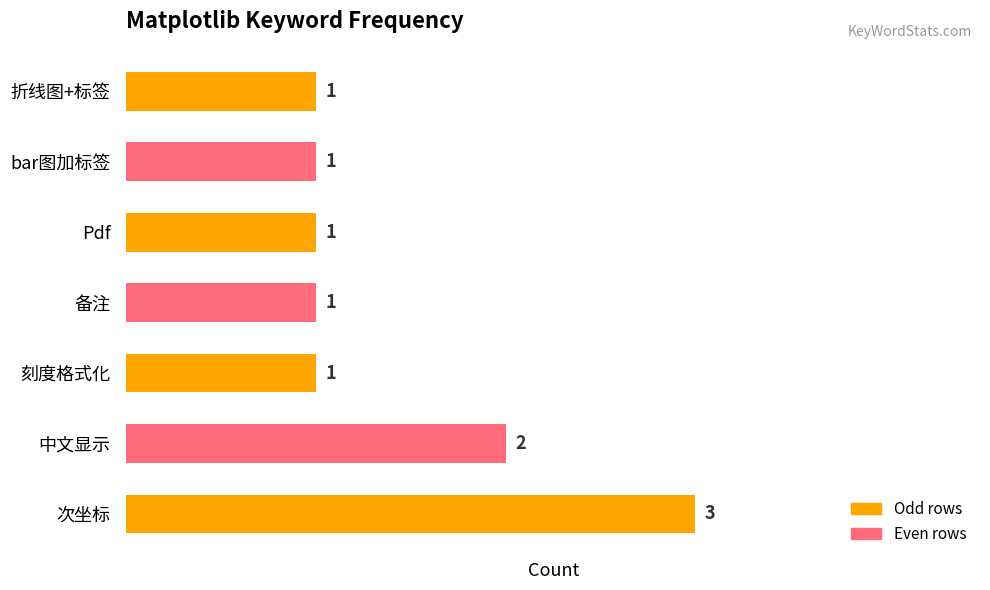

The chart shows a value of 1 at Pdf. True or false?

True